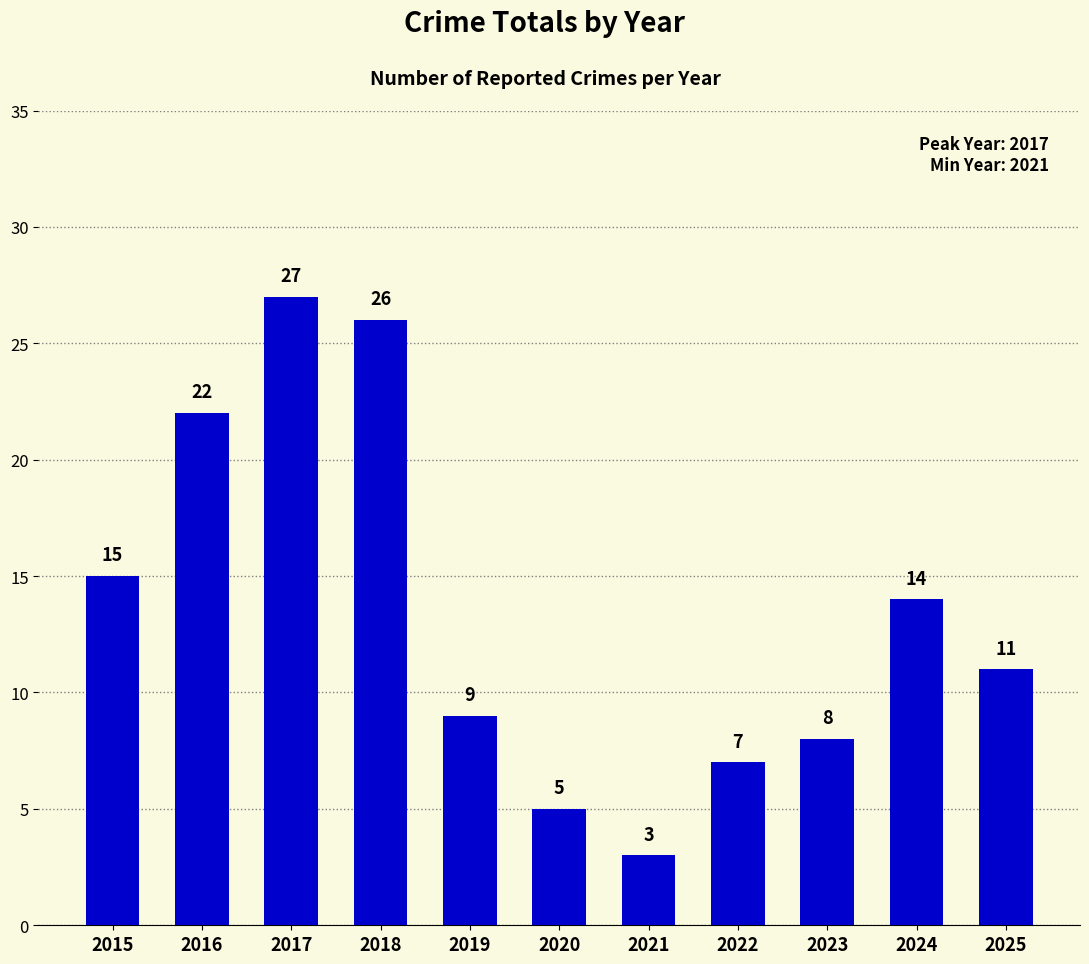

True or false: the data shows 9 at 2019.

True